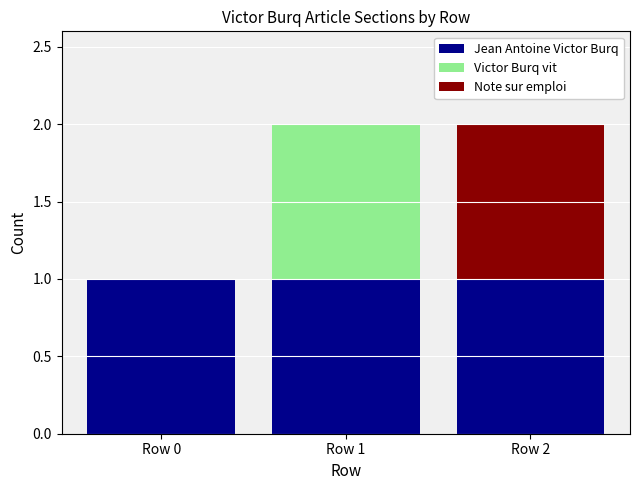

Reading left to right, what are the values for Jean Antoine Victor Burq?

Row 0=1	Row 1=1	Row 2=1